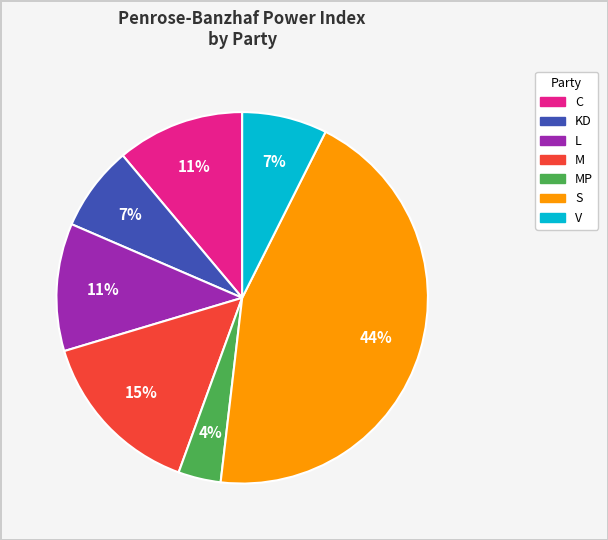

Is there a majority slice in this chart?

No